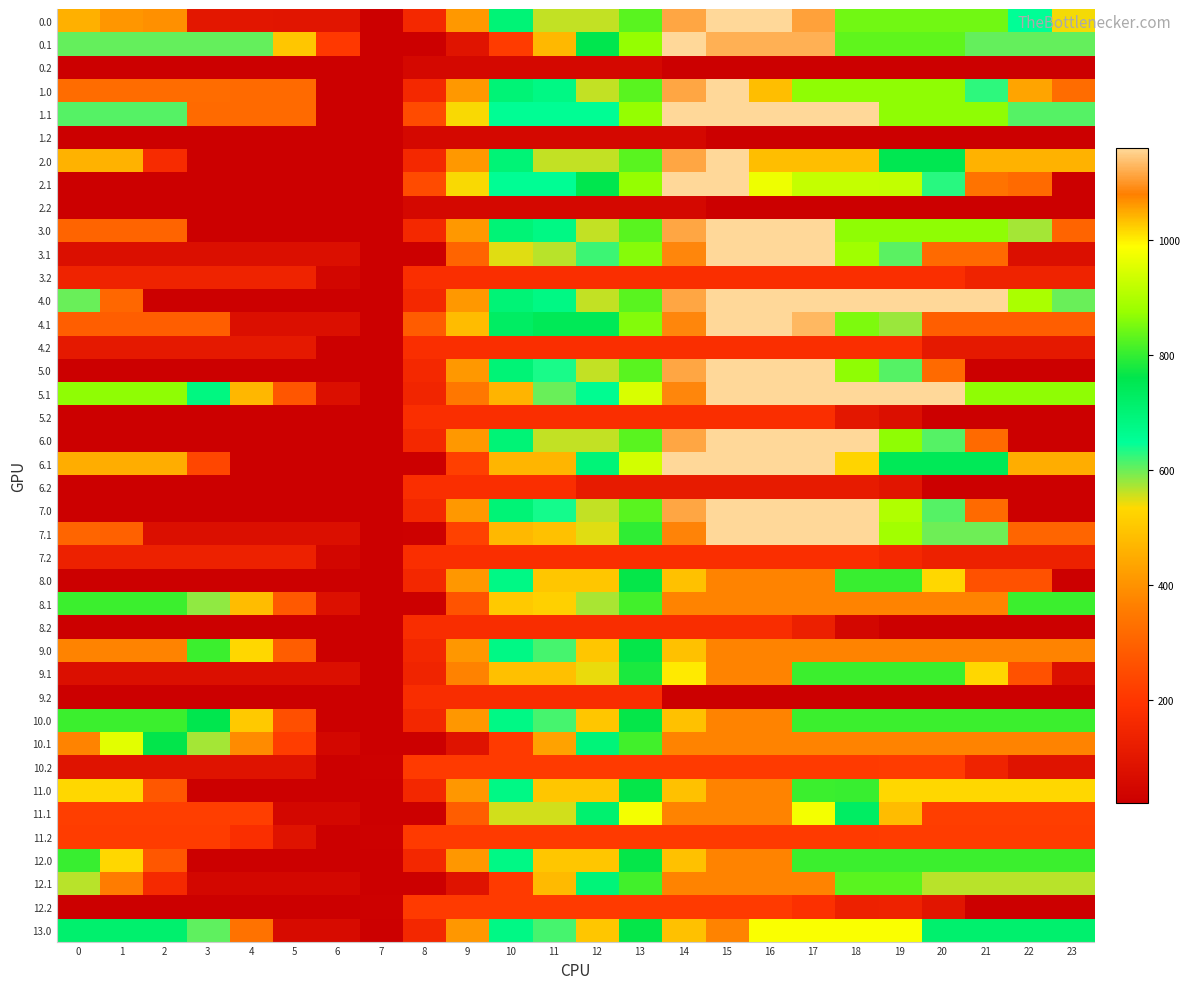

Which has a higher value, 0 or 14?

14